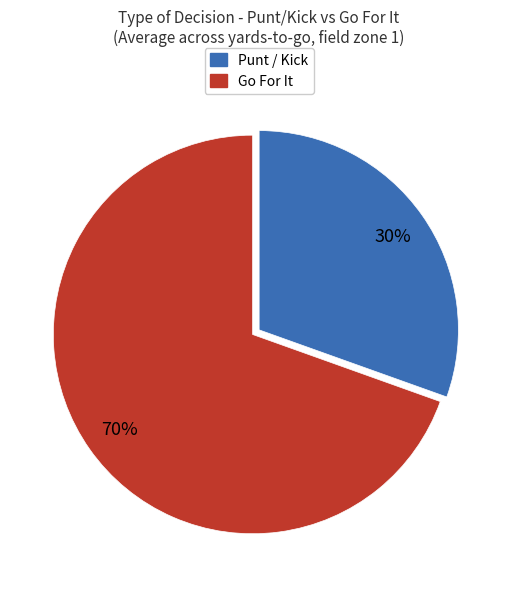

Does any single category account for the majority?

Yes